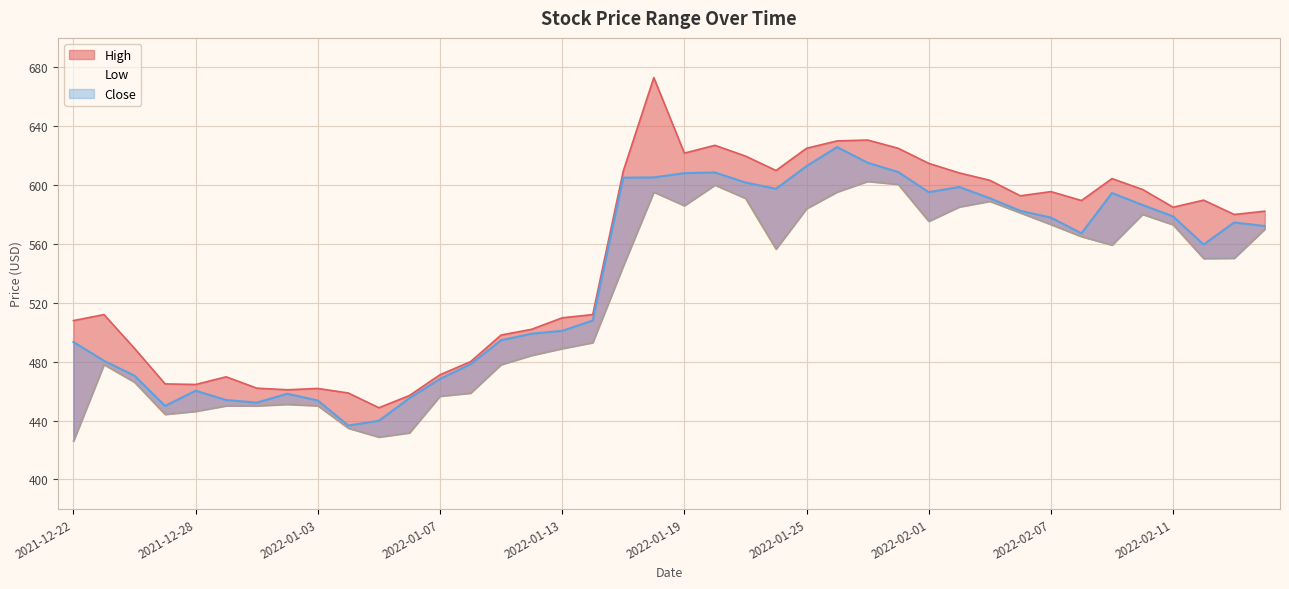

What is the spread (max minus min) of values at 2022-02-03?

14.2